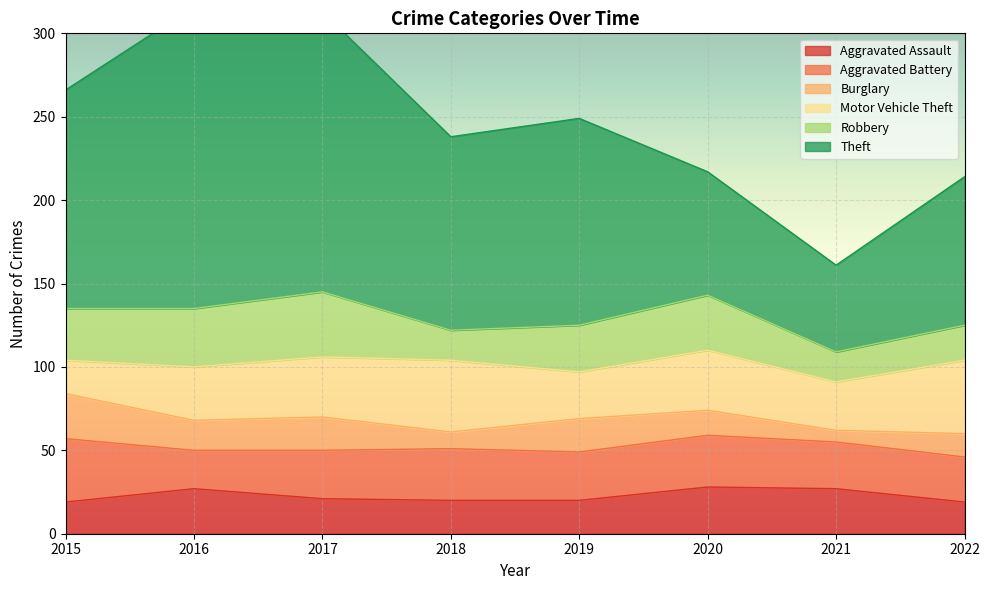

True or false: Theft and Robbery cross at least once.

False